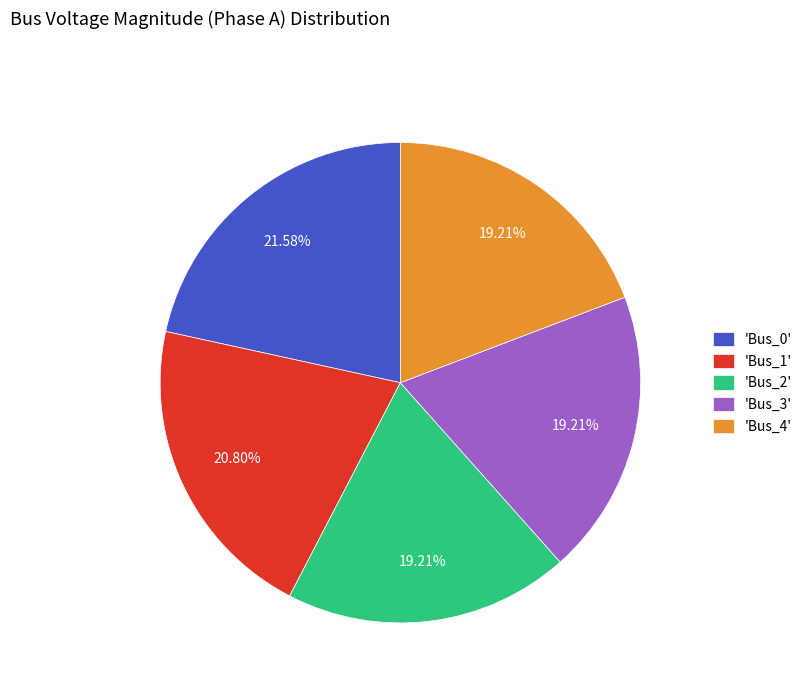

Count the number of slices in the pie.

5